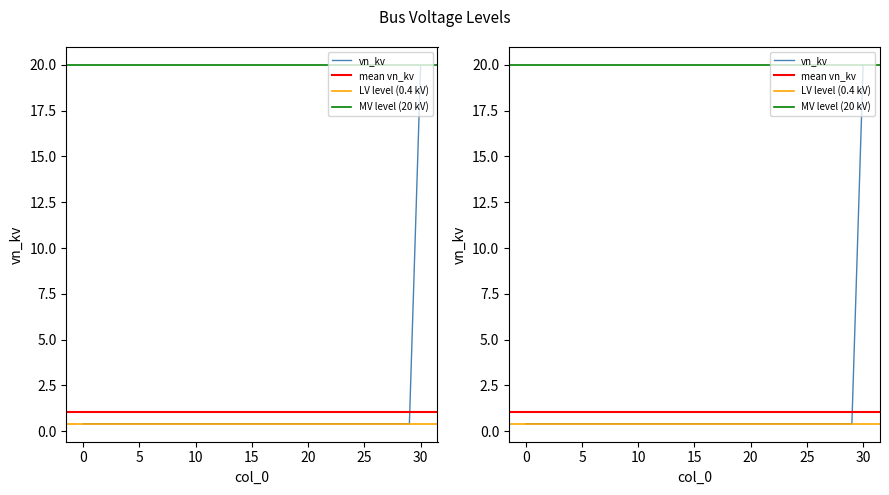

True or false: the data shows 0.2 at 2.

False